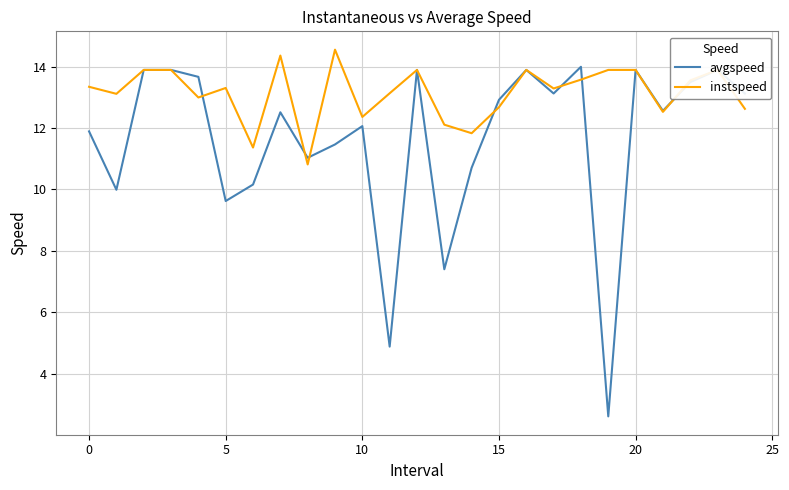

What is the maximum value for instspeed?

14.5